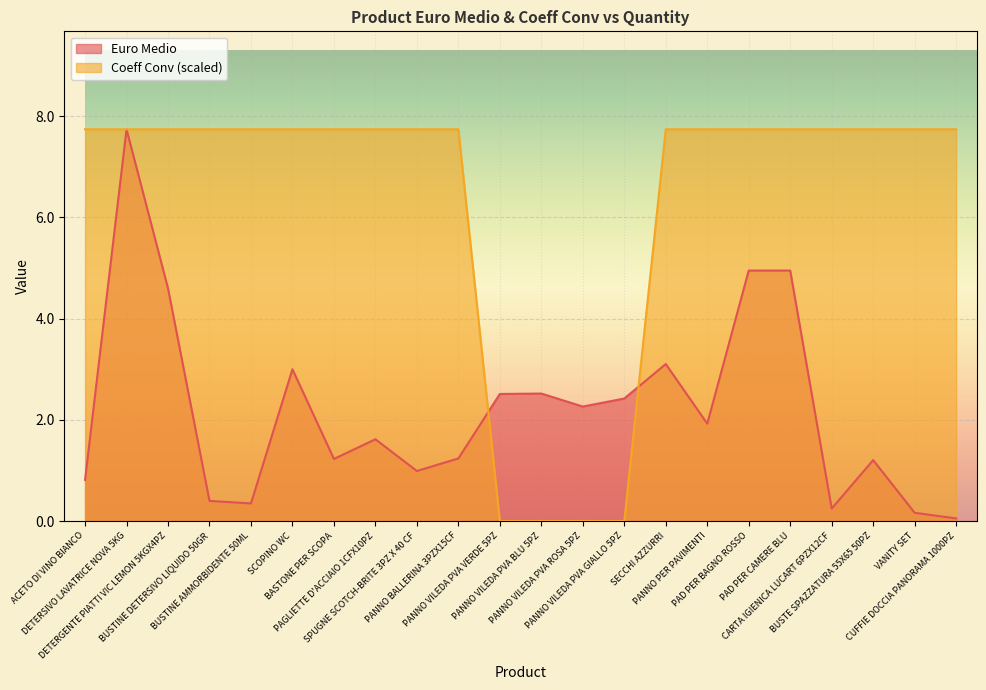

List the series in order of their overall mean, lowest first.

Euro Medio, Coeff Conv (scaled)